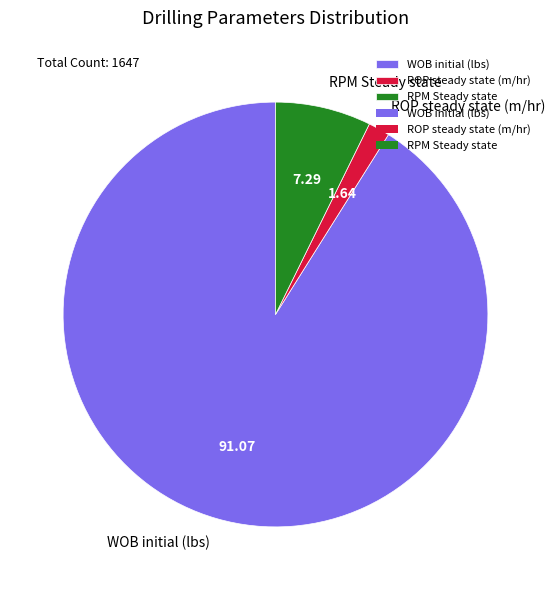

Is the sum of ROP steady state (m/hr) and RPM Steady state greater than half?

No